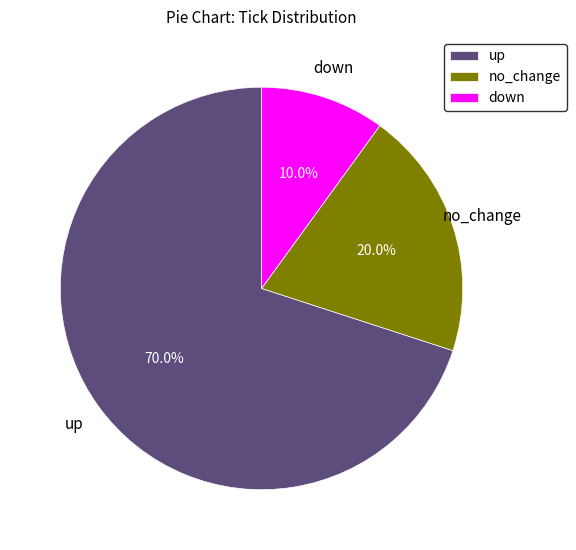

What is the ratio of the value at no_change to the value at up?

0.3